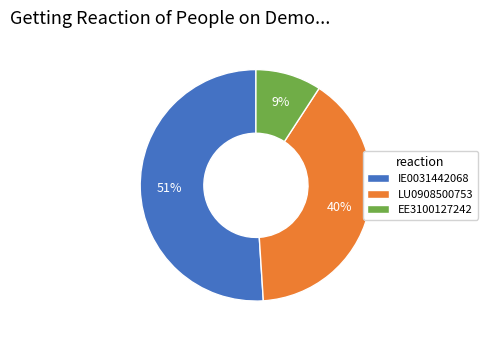

True or false: EE3100127242 accounts for 21% of the total.

False